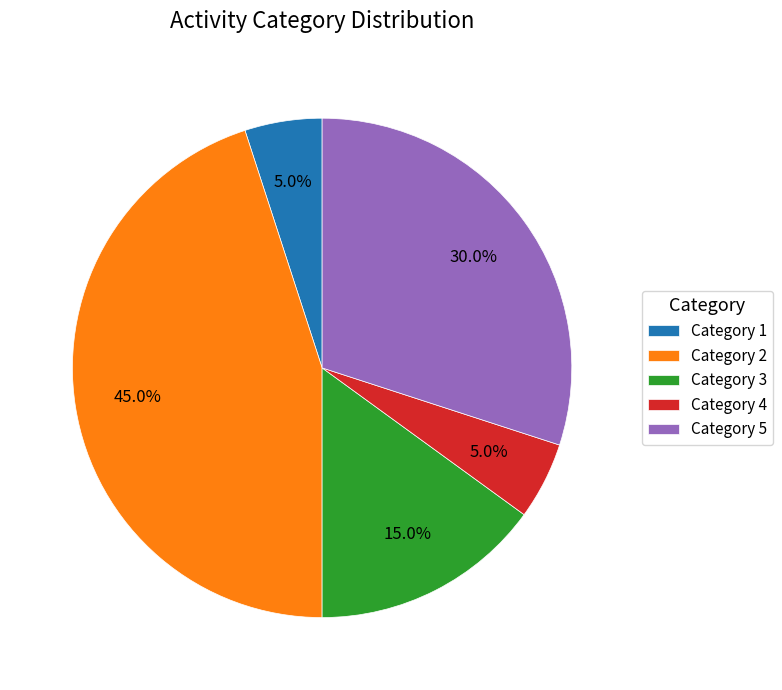

Combined, what portion of the pie is Category 4 and Category 1?

10.0%